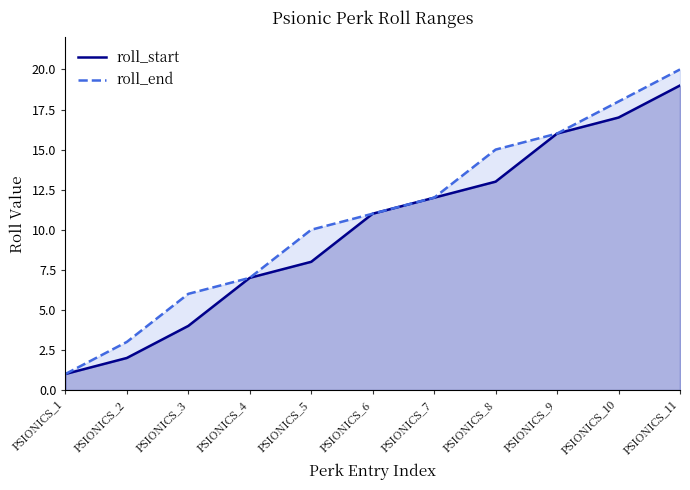

Reading left to right, list all the values displayed in this chart.

roll_start: 1	2	4	7	8	11	12	13	16	17	19
roll_end: 1	3	6	7	10	11	12	15	16	18	20